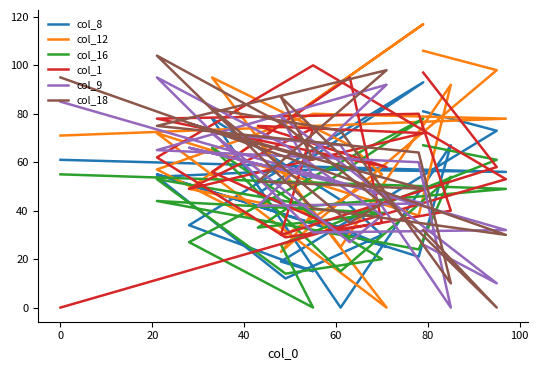

Does the chart display data point markers on the line(s)?

No